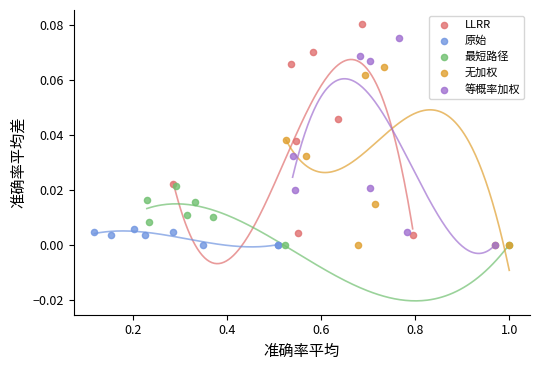

What are all the series names shown in the legend?

LLRR, 原始, 最短路径, 无加权, 等概率加权